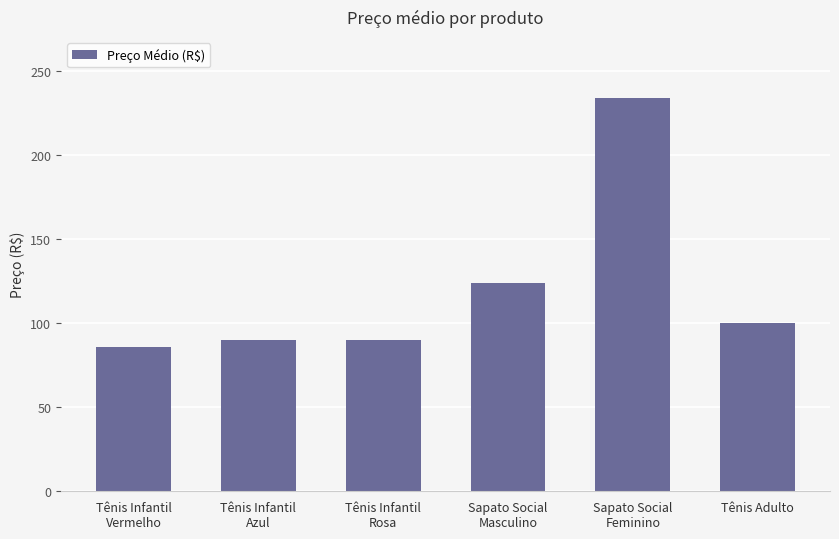

Which has a higher value, Tênis Adulto or Sapato Social
Masculino?

Sapato Social
Masculino